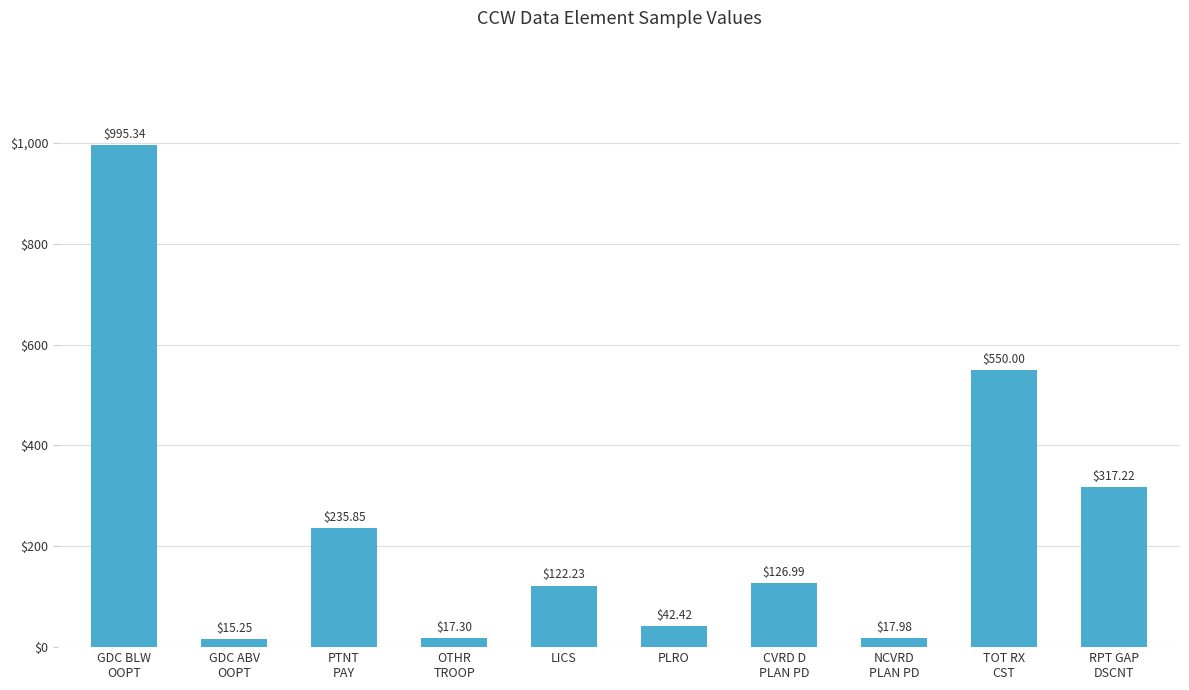

True or false: the data shows 73.3 at LICS.

False